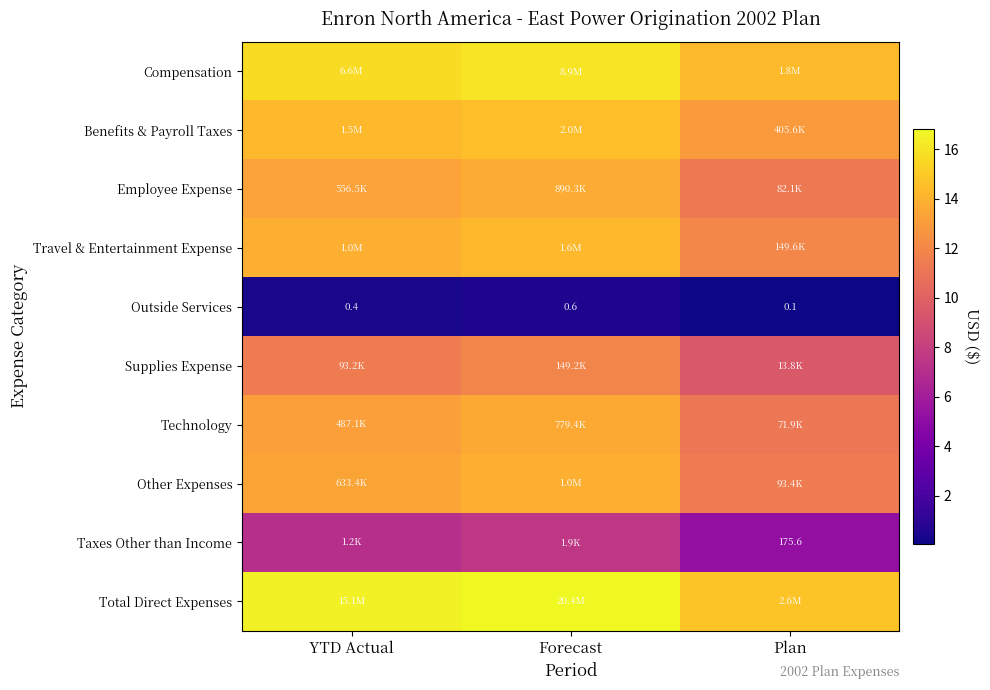

Which has a higher value, Plan or YTD Actual?

YTD Actual